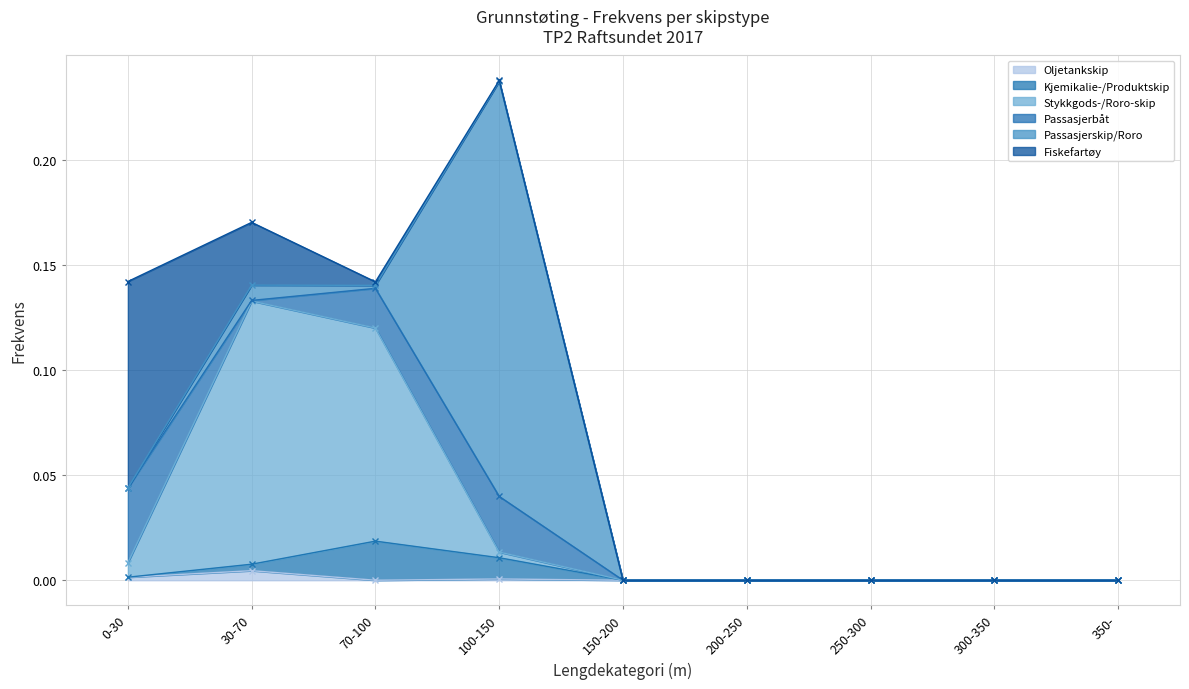

What position from the left is 200-250?

6